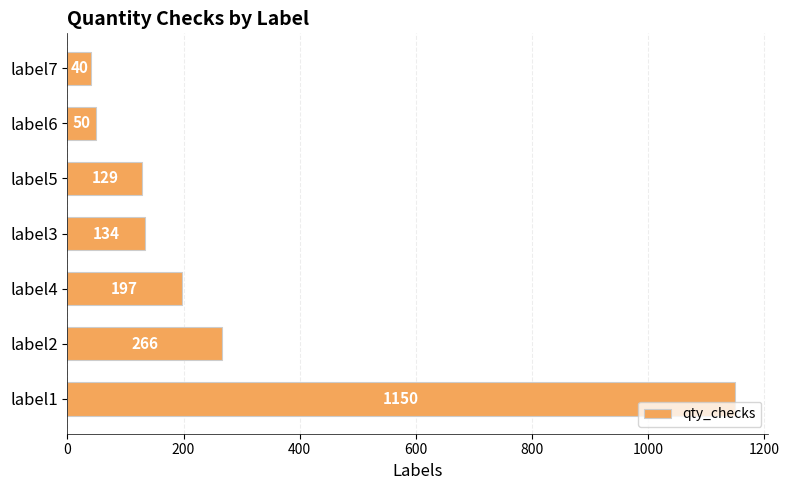

Reading top to bottom, transcribe all the data shown in this chart.

40	50	129	134	197	266	1150